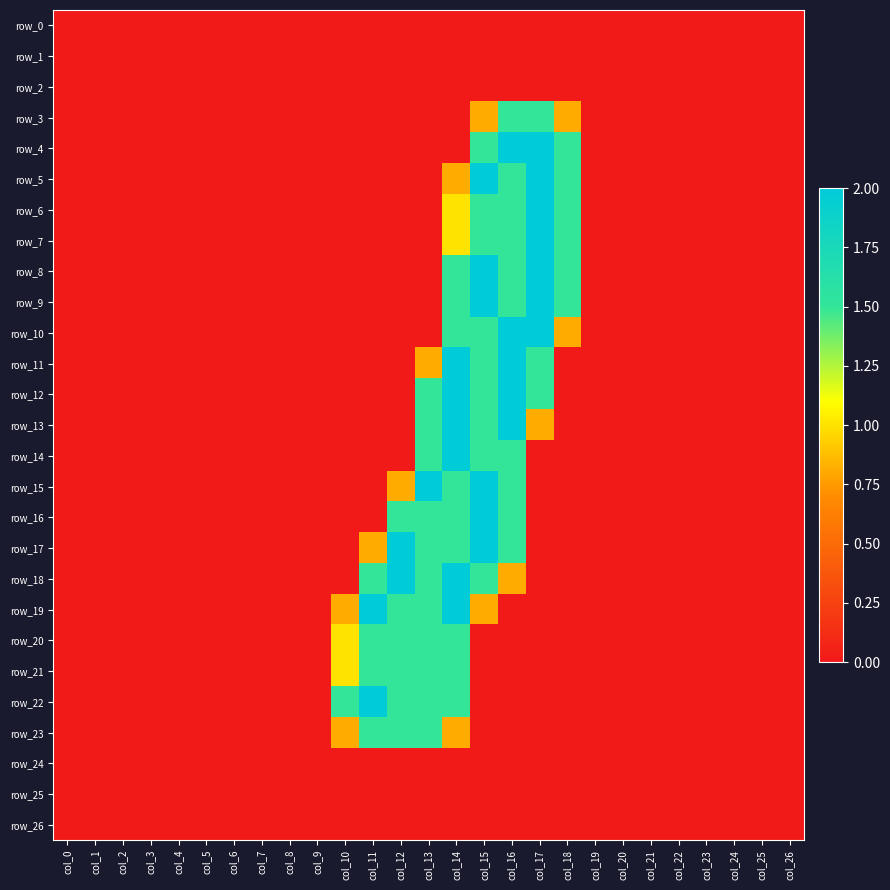

Between col_24 and col_5, which is larger?

col_24